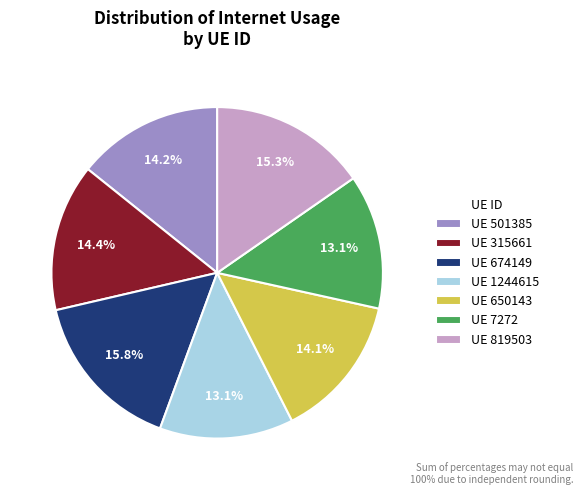

Does UE 819503 represent more than half of the total?

No